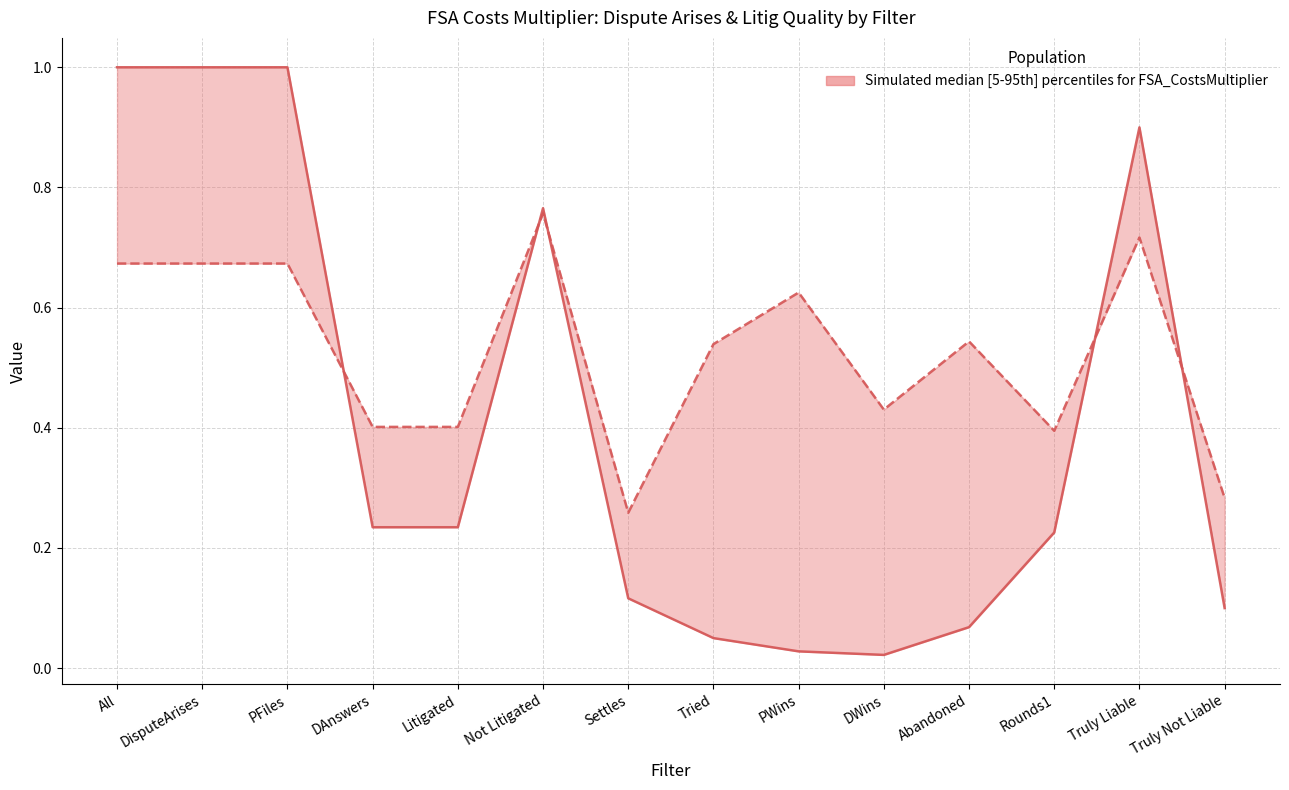

What is the sum of the LitigQuality values at PWins and Truly Not Liable?

0.9